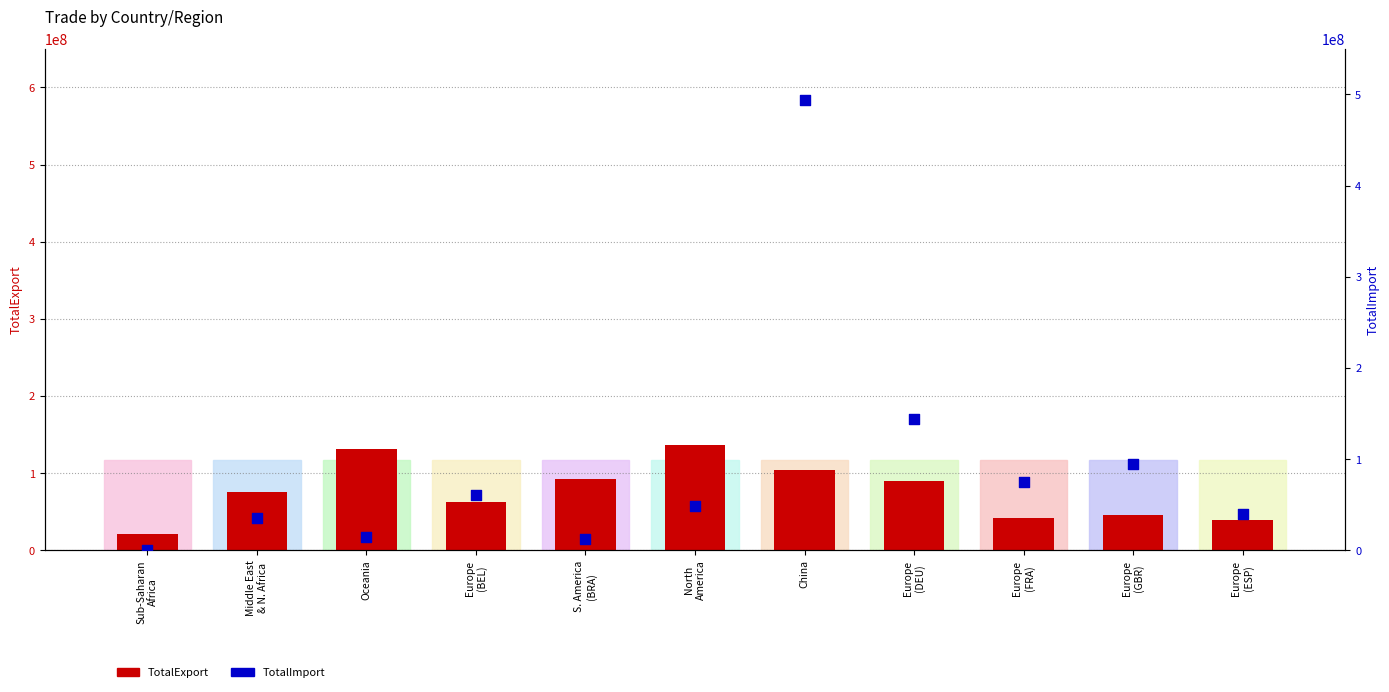

Which series contains the highest Y value?

TotalImport